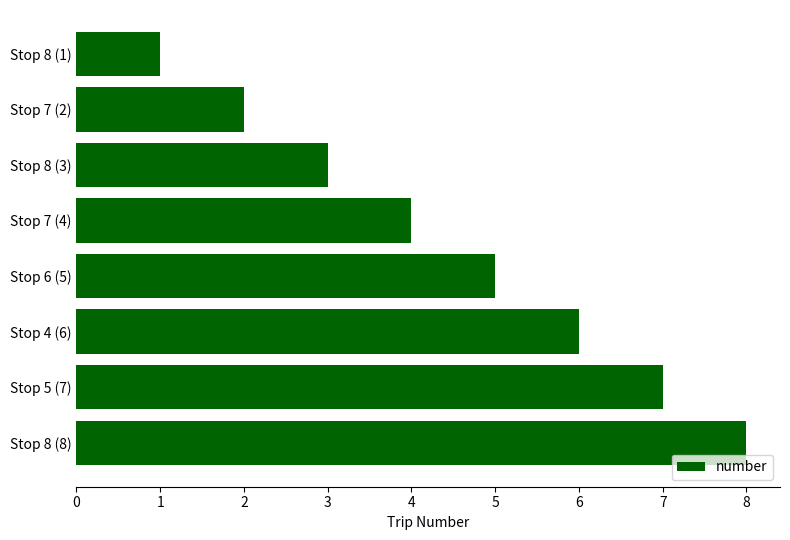

What is the minimum value shown in the chart?

1